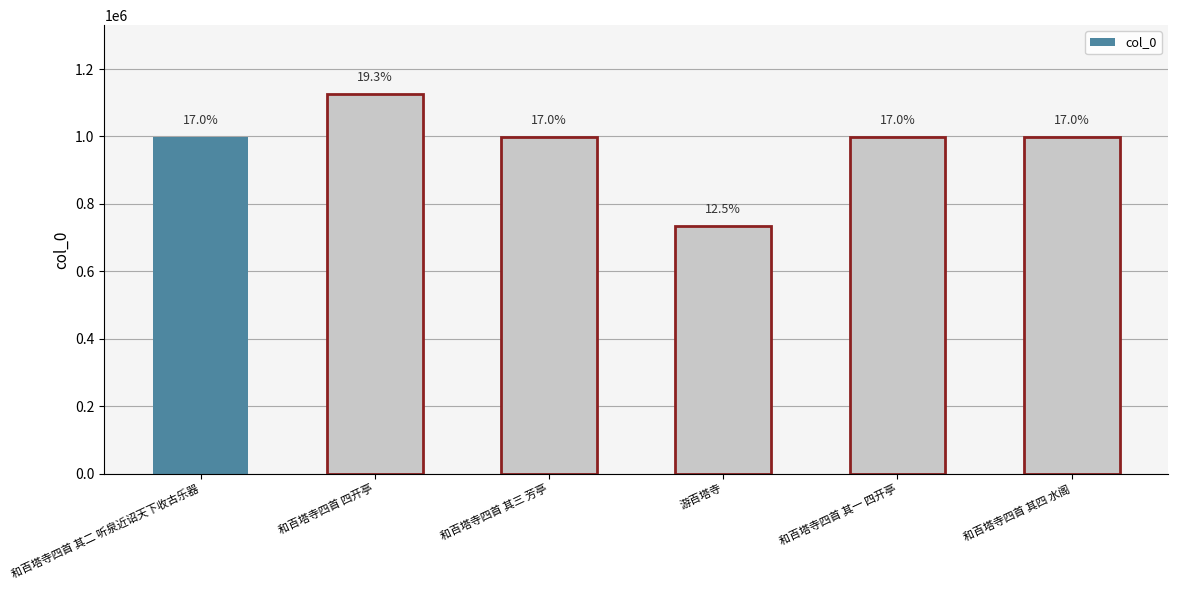

What is the change in value from 和百塔寺四首 其二 听泉近诏天下收古乐器 to 和百塔寺四首 其四 水阁?

-86